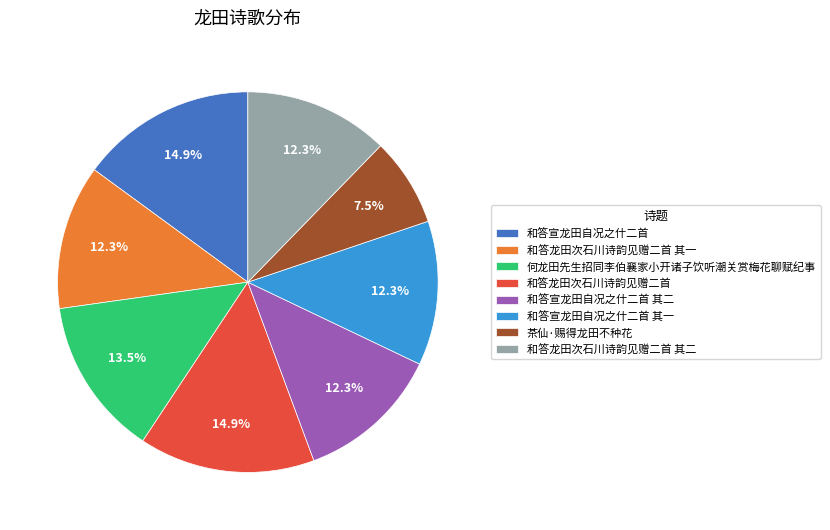

To the nearest percent, what percentage of the pie is 和答龙田次石川诗韵见赠二首 其一?

12%